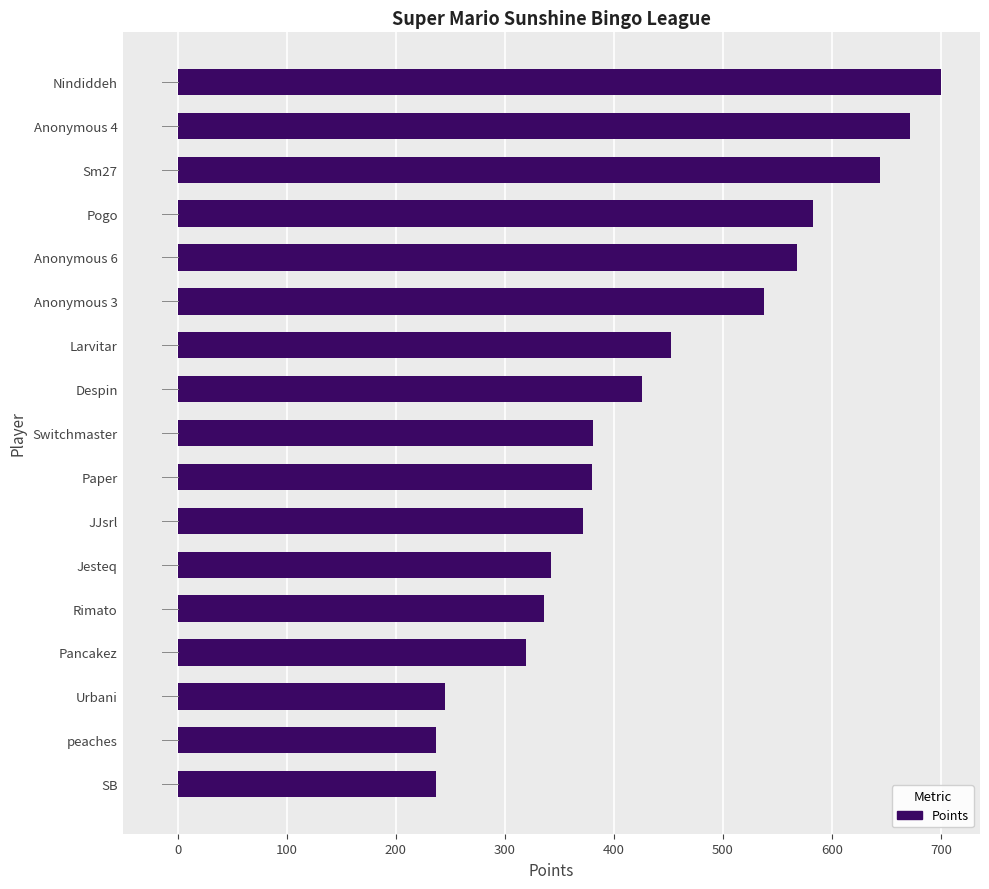

At which label is the value closest to 468?

Larvitar